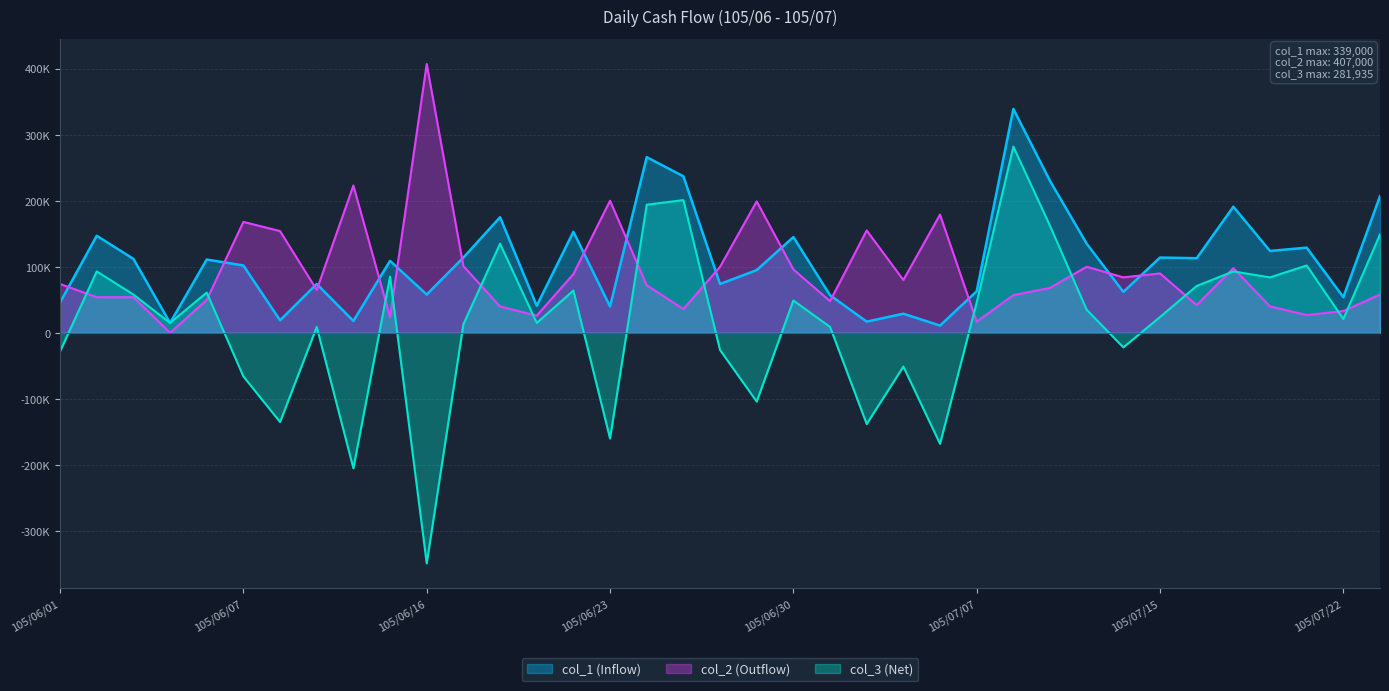

What is the sum of all col_2 values?

3408200